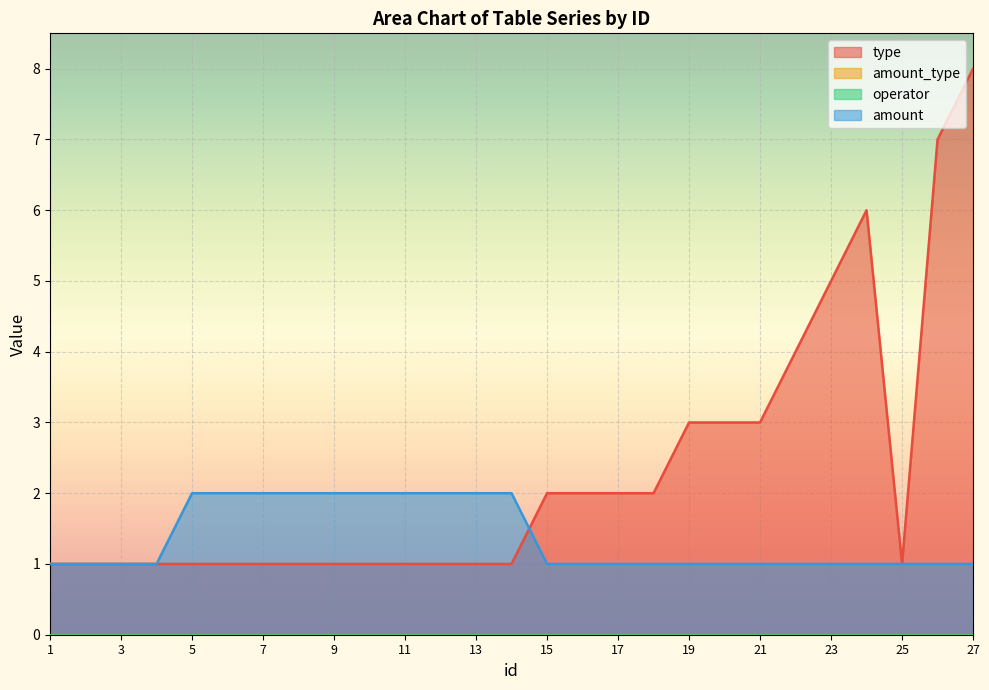

Count the type values in the range 1 to 3.

22